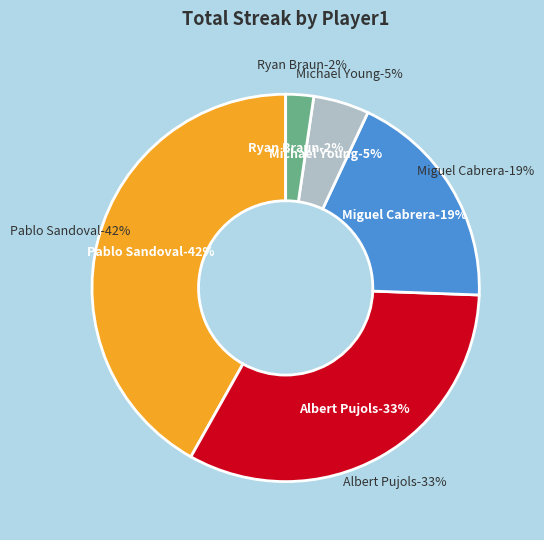

To the nearest percent, what portion does Pablo Sandoval represent?

42%